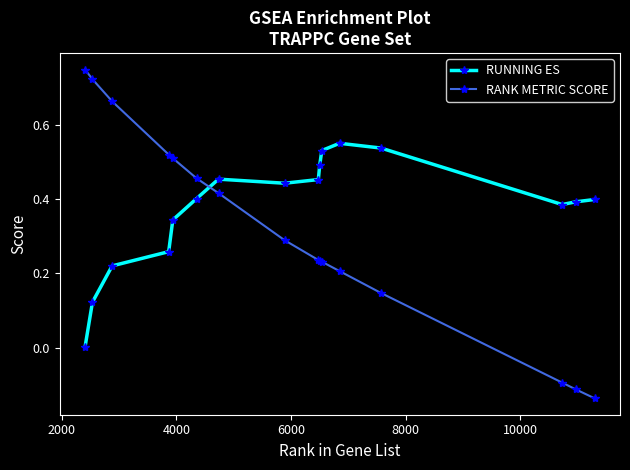

List the series in order of their overall mean, lowest first.

RANK METRIC SCORE, RUNNING ES